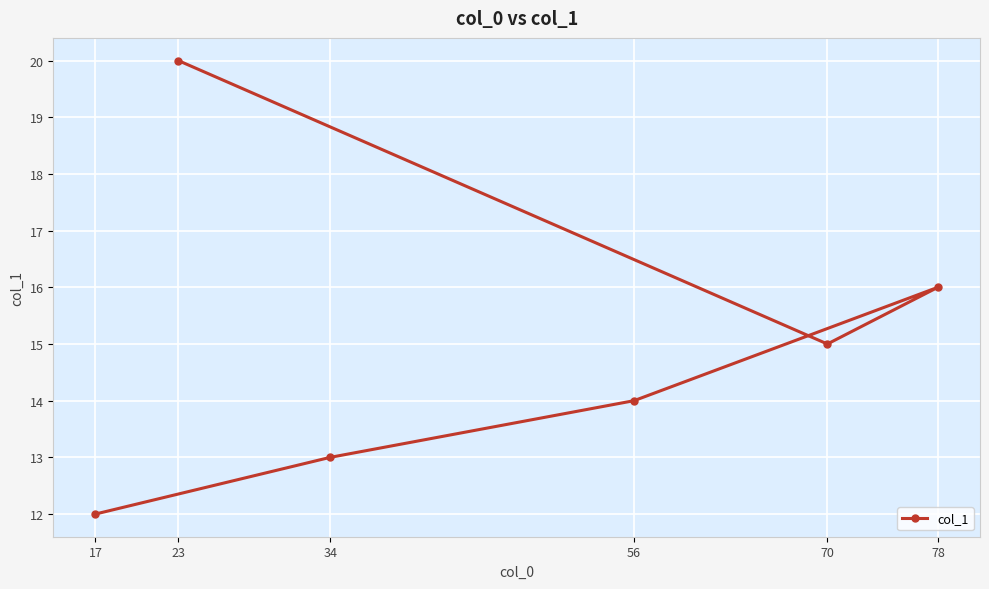

What is the sum of the values at 78 and 34?

29